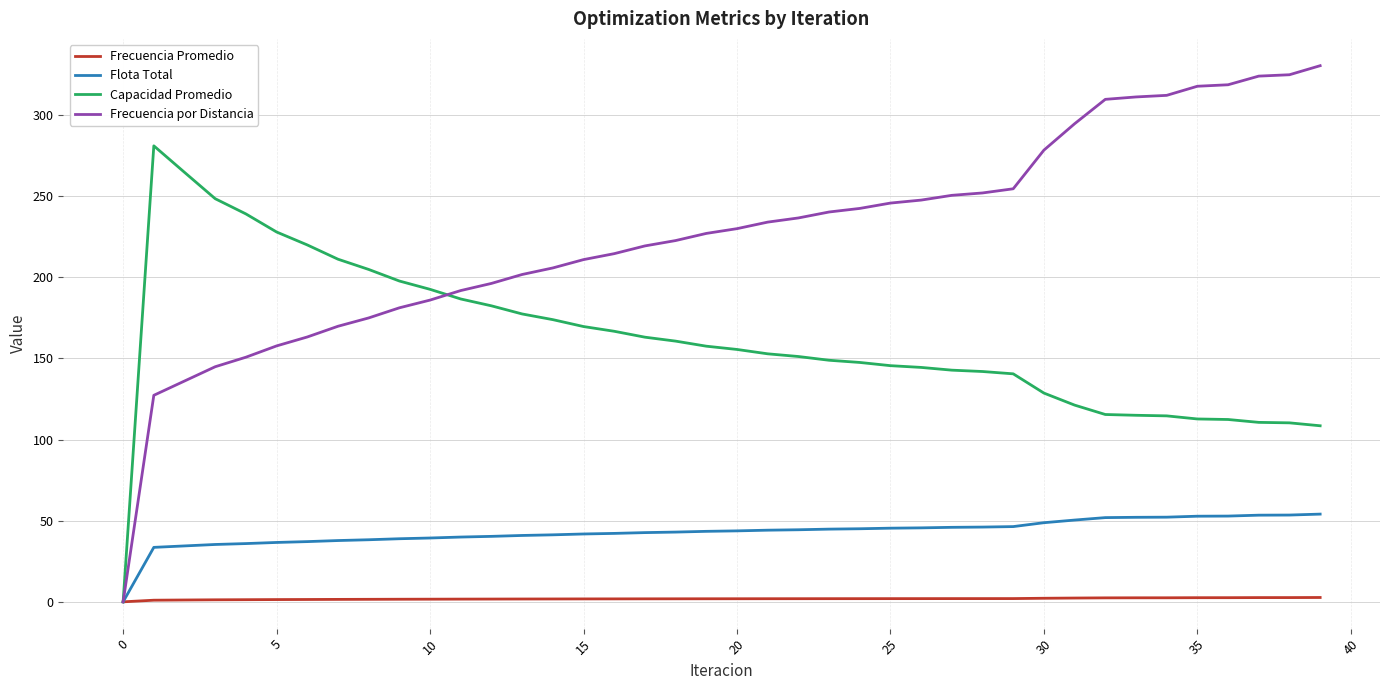

List the series in order of their overall mean, highest first.

Frecuencia por Distancia, Capacidad Promedio, Flota Total, Frecuencia Promedio